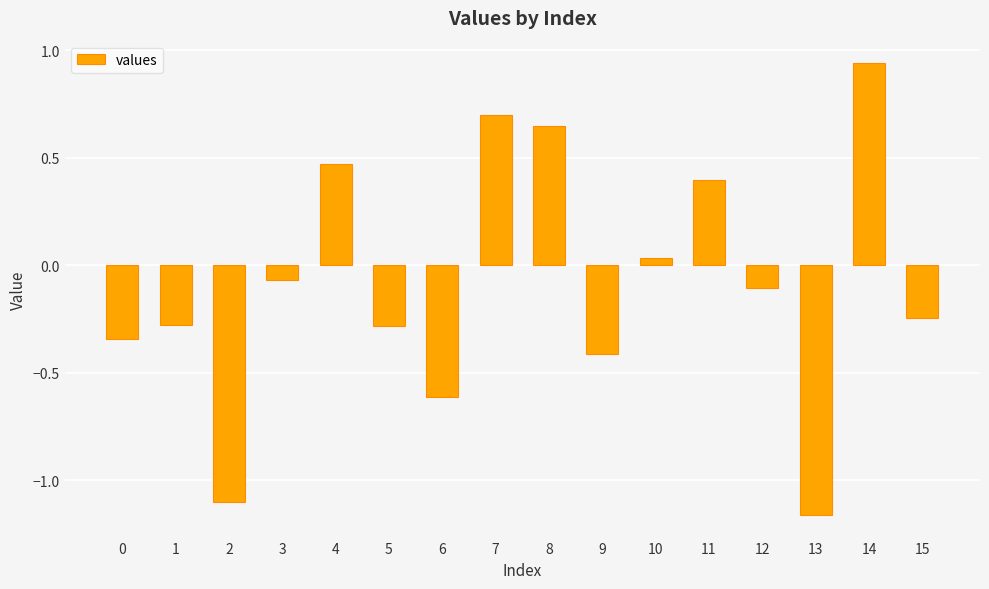

At which label does the data first exceed 0?

4